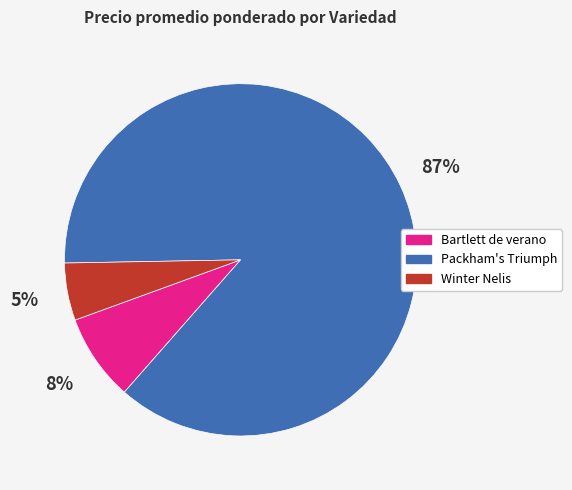

True or false: Packham's Triumph accounts for 1% of the total.

False